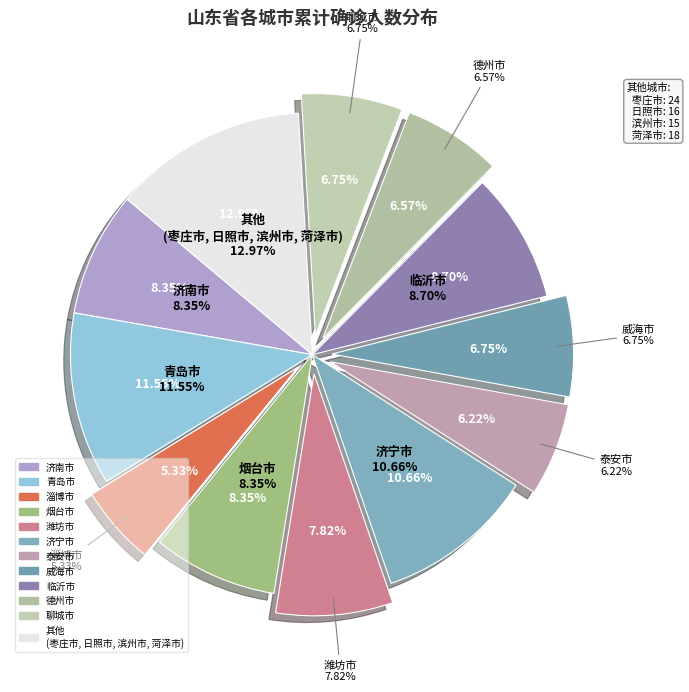

Is there any slice that represents more than half of the pie?

No